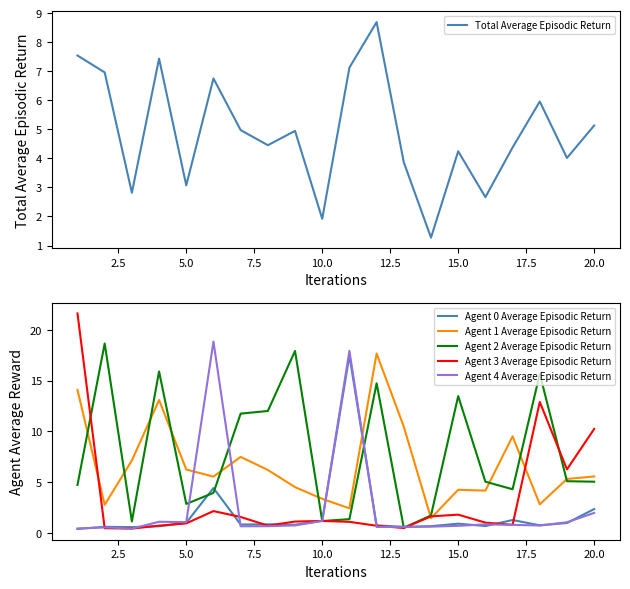

What is the maximum value shown in the chart?

21.6